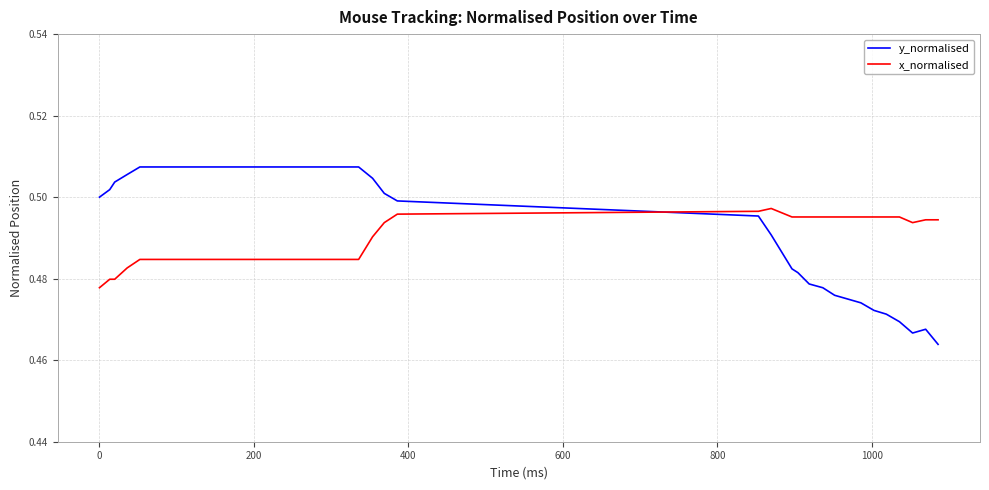

True or false: x_normalised and y_normalised cross at least once.

True